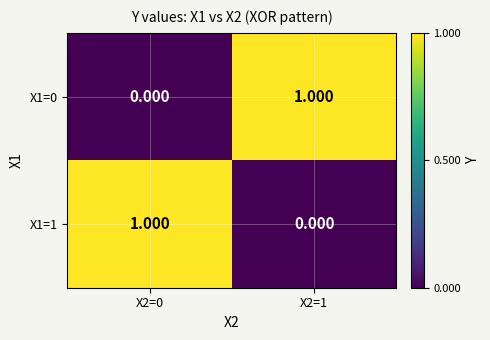

Is the value of X1=0 at X2=1 greater than the value of X1=1 at X2=1?

Yes